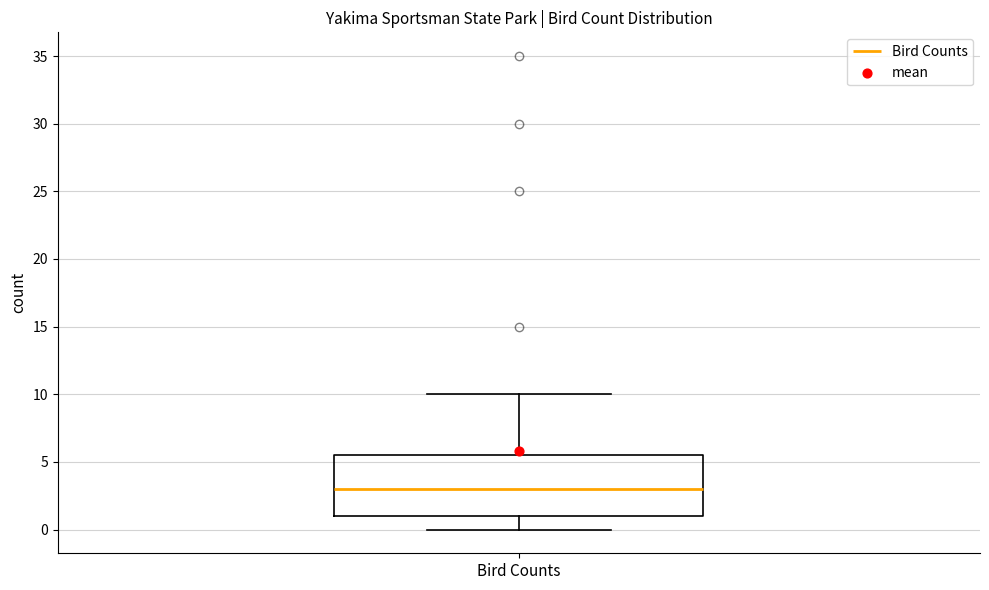

Transcribe this box plot: give where the median line is, the range the box spans, and where the two whiskers end, as read against the y-axis. The values are not printed on the chart, so give them approximately, as read against the axis.

median 3.0, box 1.0 to 5.5, whiskers 0.0 to 10.0